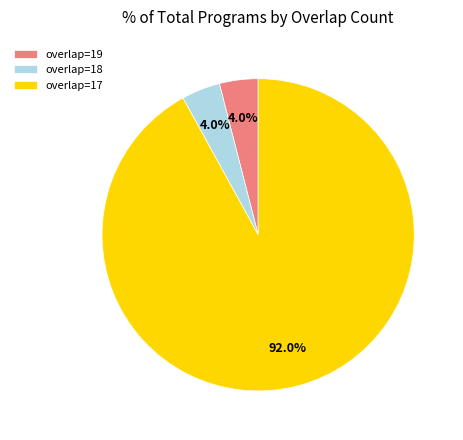

What is the largest slice in the pie chart?

overlap=17